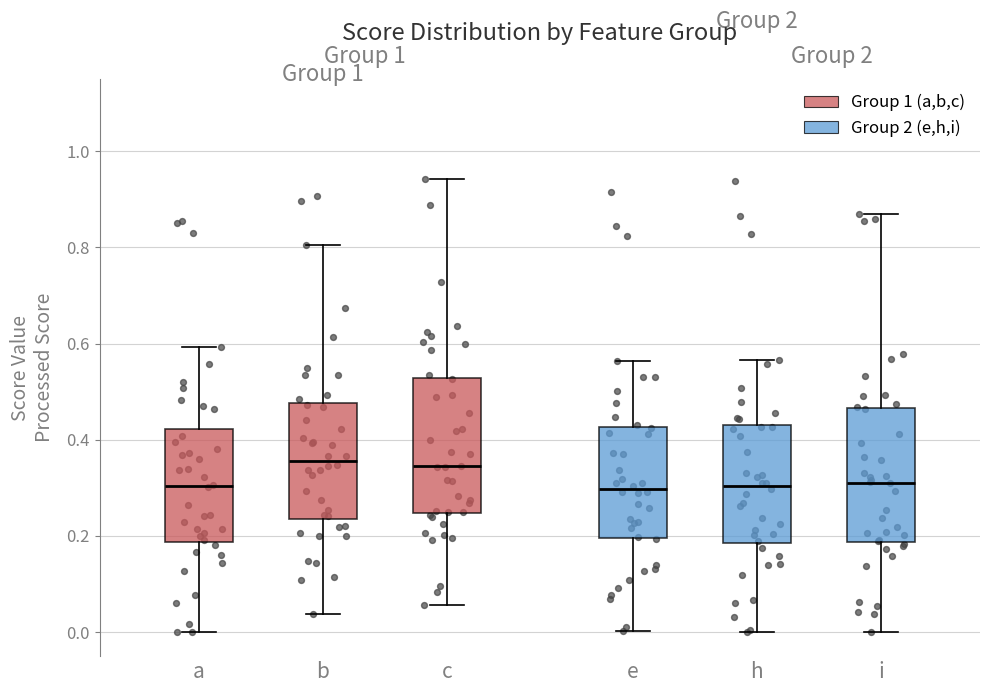

Where does the median line of the box for a sit on the y-axis? The values are not printed on the chart, so give them approximately, as read against the axis.

0.30